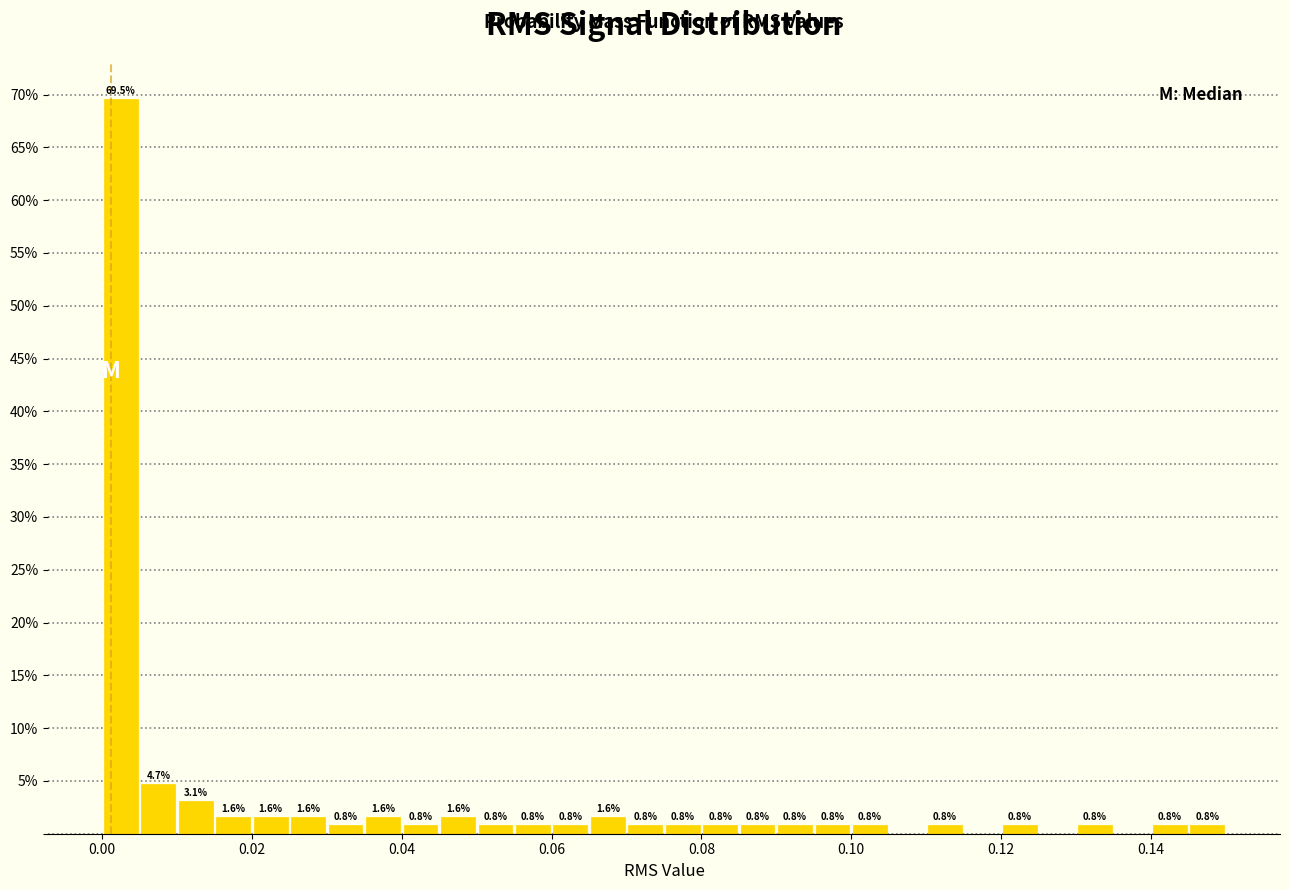

Around what value on the x-axis is the tallest bar? Give the approximate position of its centre, as read against the axis.

0.002